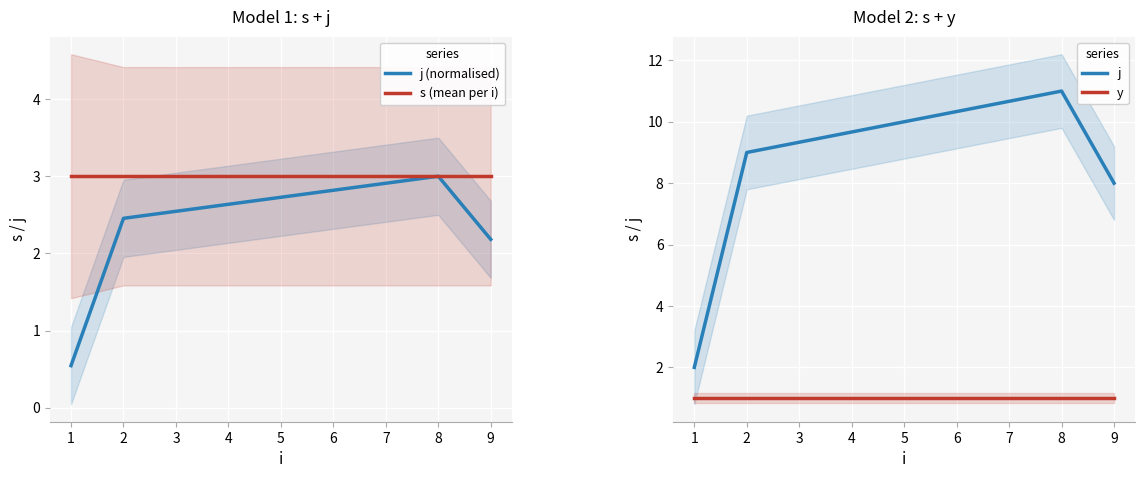

What is the highest value of the y series?

1